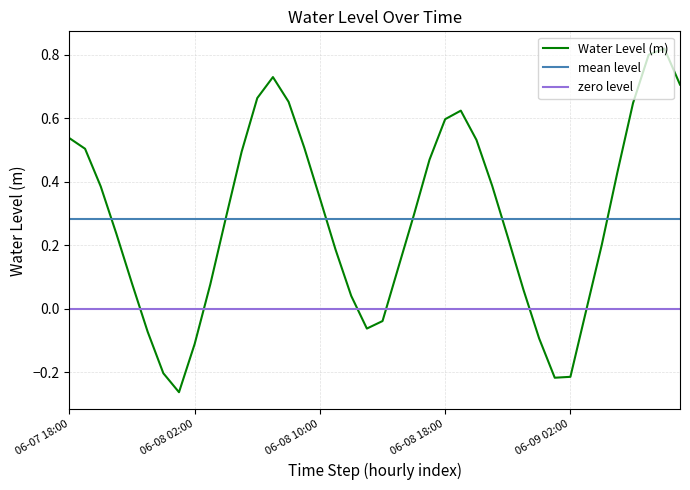

What is the change in value from 2025-06-08 12:00:00 to 2025-06-08 20:00:00?

+0.5